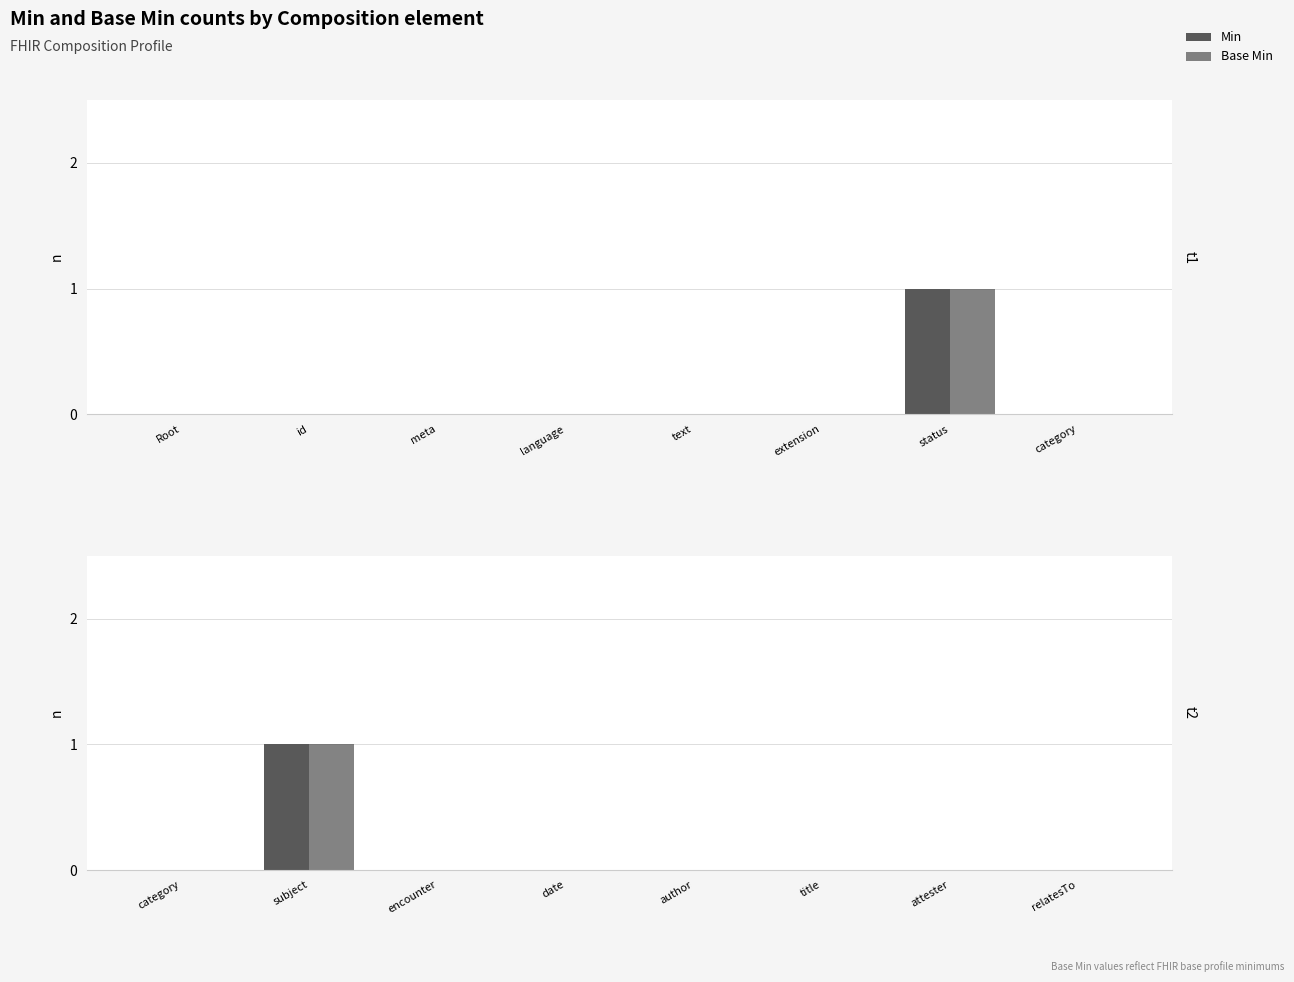

Is the value of Min at category greater than the value of Base Min at category?

No